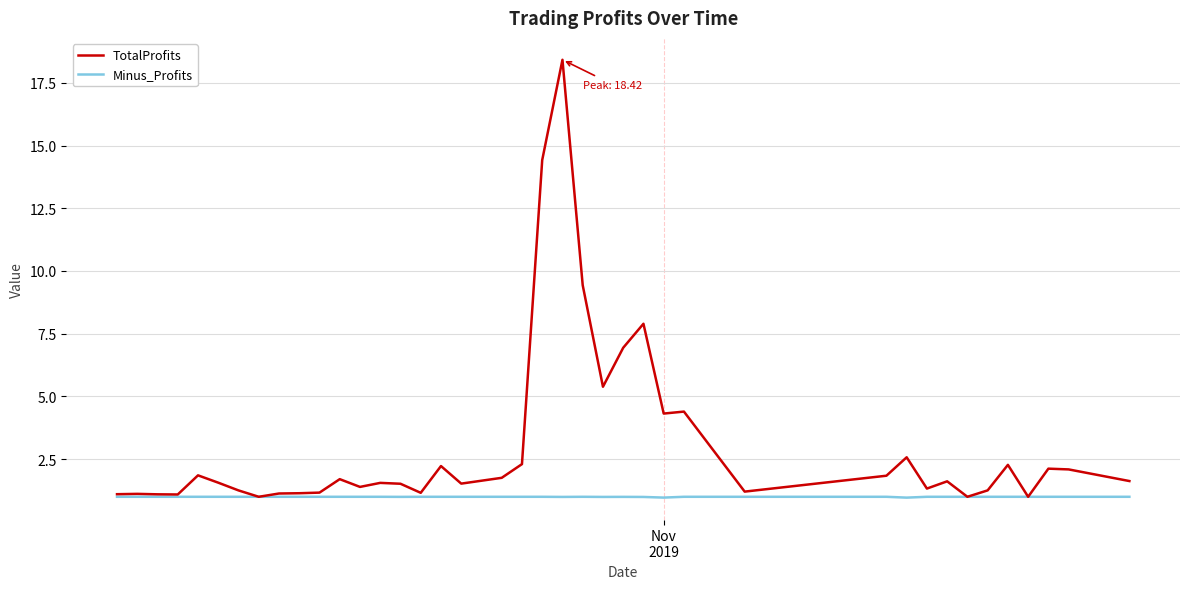

What is the smallest value displayed?

1.0